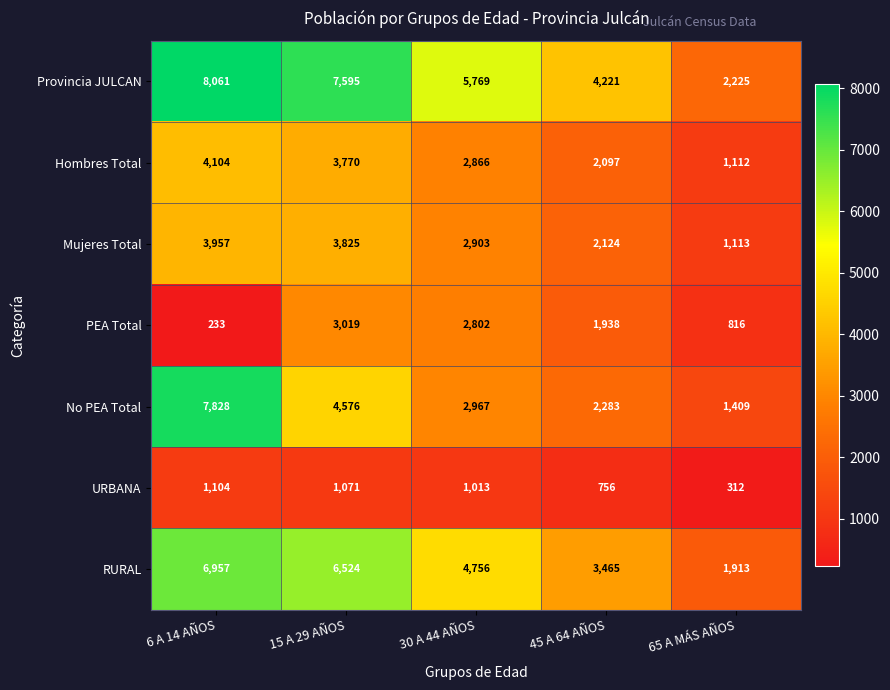

At which category is the sum across all series the highest?

6 A 14 AÑOS